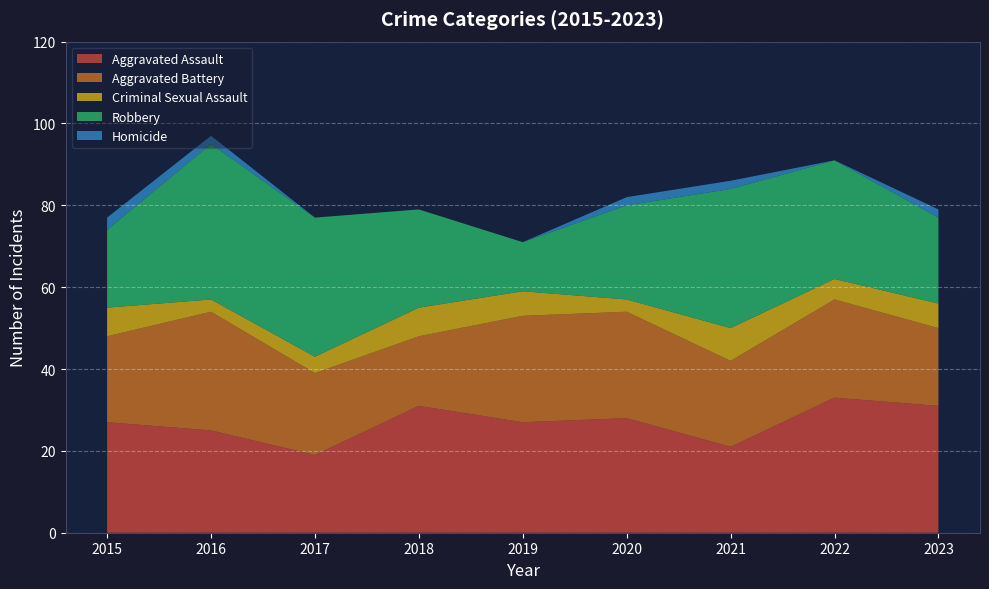

Reading right to left, transcribe all the data shown in this chart.

Aggravated Assault: 2023=31	2022=33	2021=21	2020=28	2019=27	2018=31	2017=19	2016=25	2015=27
Aggravated Battery: 2023=19	2022=24	2021=21	2020=26	2019=26	2018=17	2017=20	2016=29	2015=21
Criminal Sexual Assault: 2023=6	2022=5	2021=8	2020=3	2019=6	2018=7	2017=4	2016=3	2015=7
Robbery: 2023=21	2022=29	2021=34	2020=23	2019=12	2018=24	2017=34	2016=38	2015=19
Homicide: 2023=2	2022=0	2021=2	2020=2	2019=0	2018=0	2017=0	2016=2	2015=3